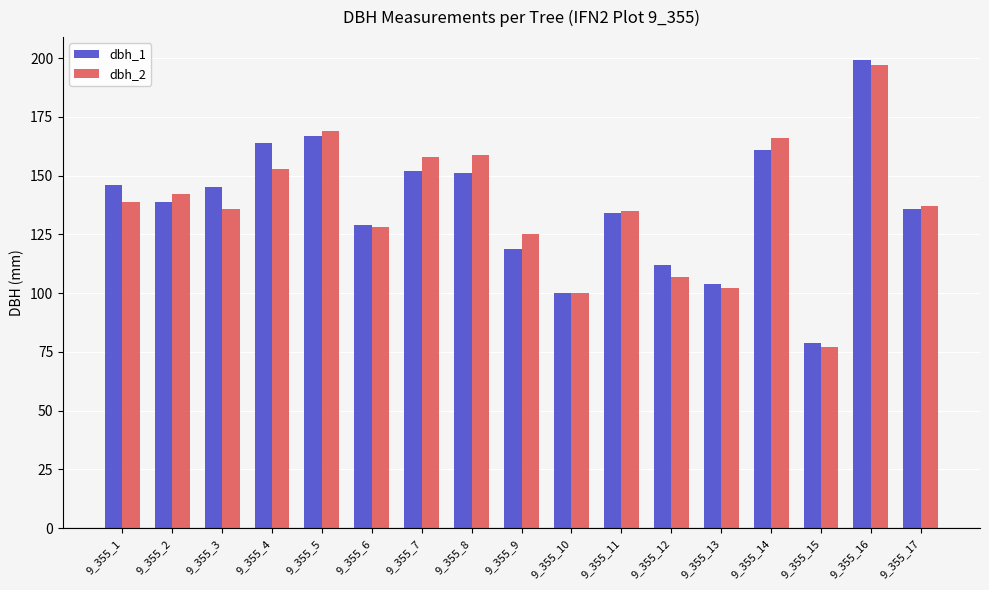

The value of dbh_1 at 9_355_12 is 112. True or false?

True